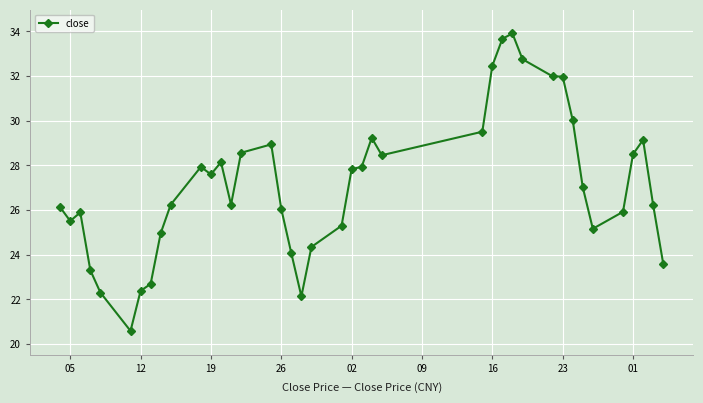

What is the smallest value displayed?

20.6